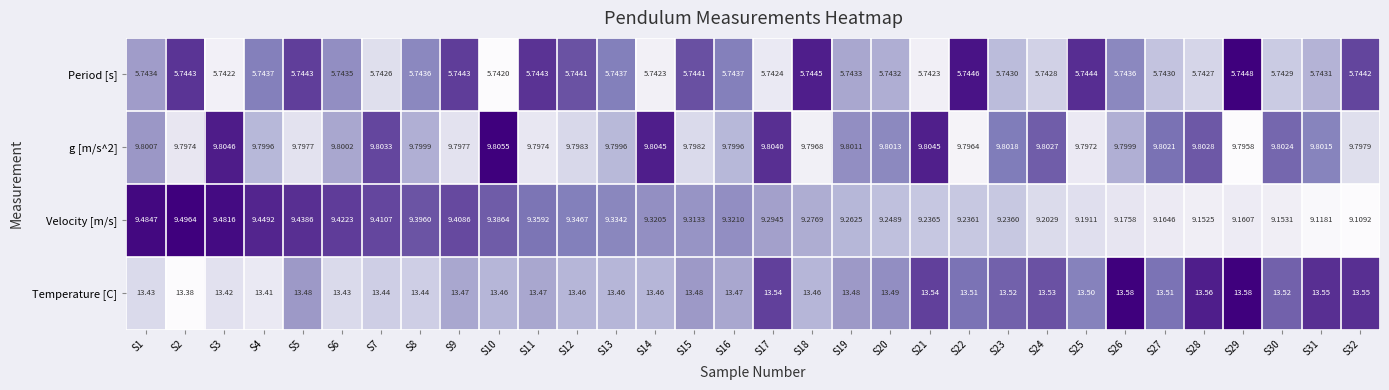

Which series has the largest total across all categories?

Temperature [C]